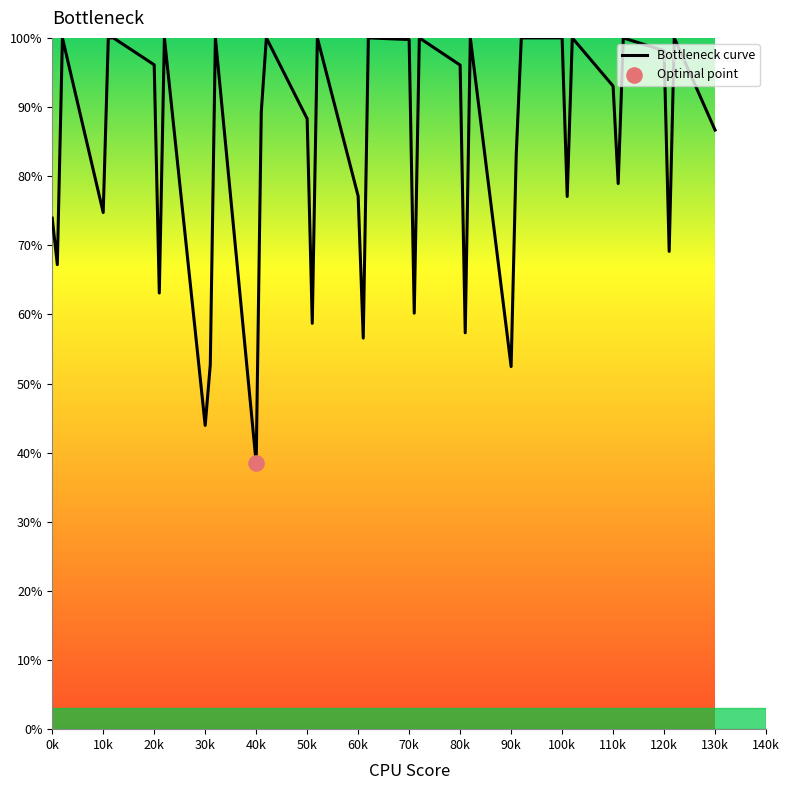

What is the maximum value shown in the chart?

100.0